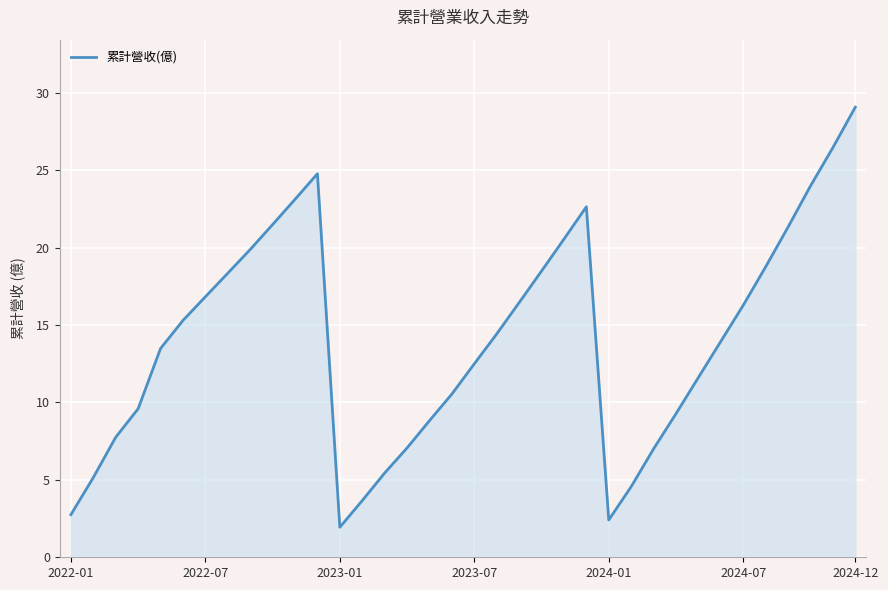

What is the minimum value shown in the chart?

1.9